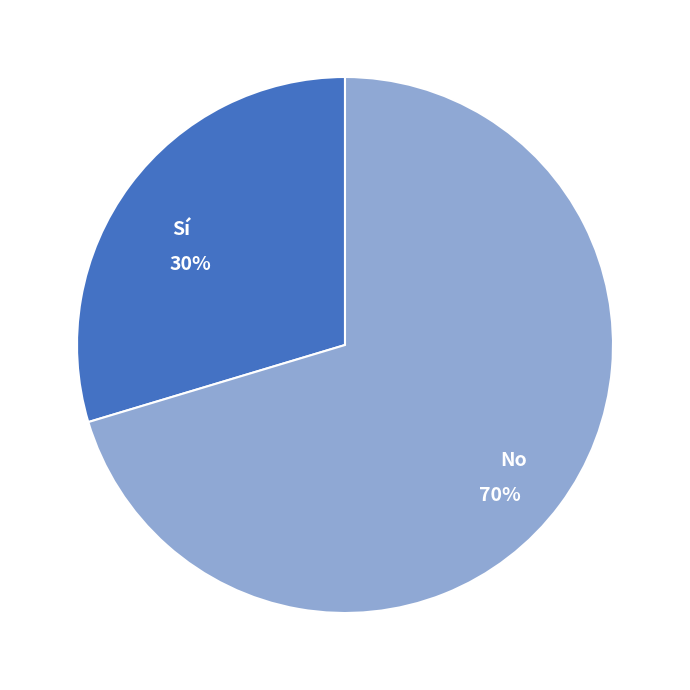

What is the majority slice?

No